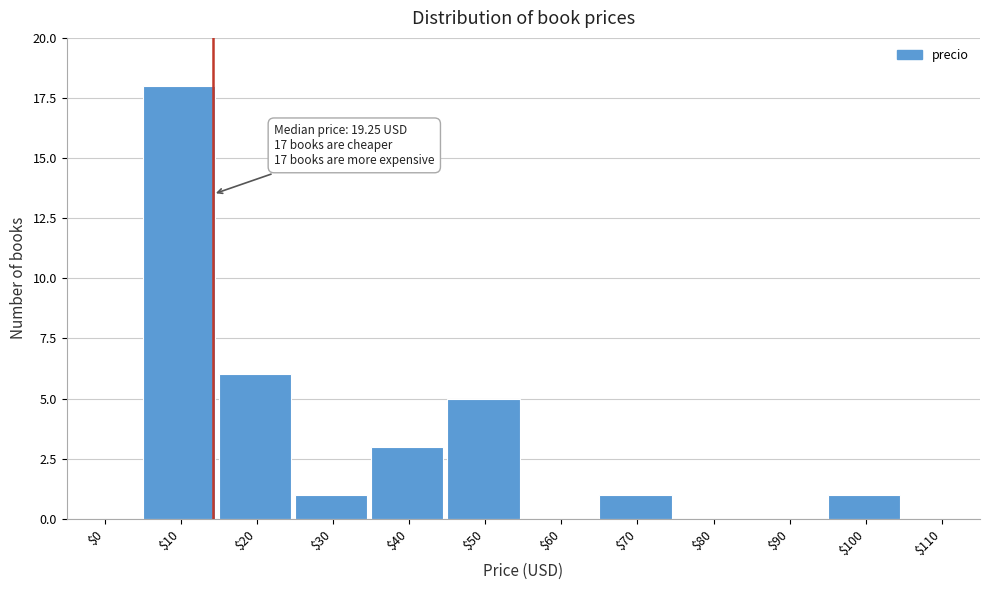

What is the maximum value shown in the chart?

18